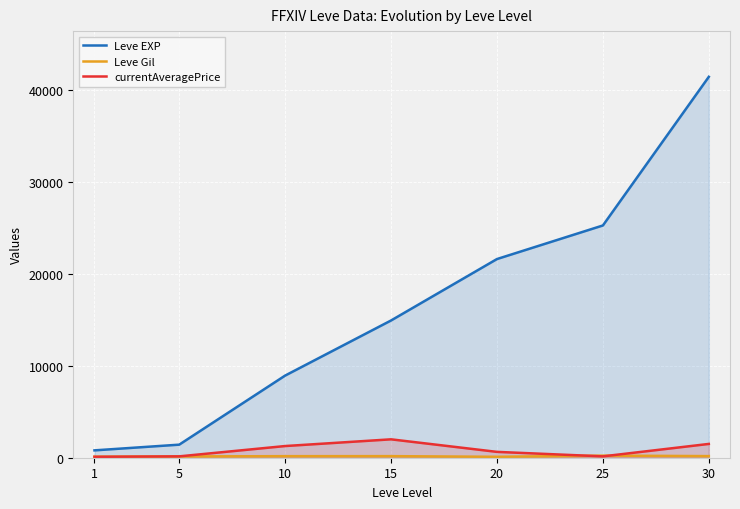

Which series has the largest total across all categories?

Leve EXP